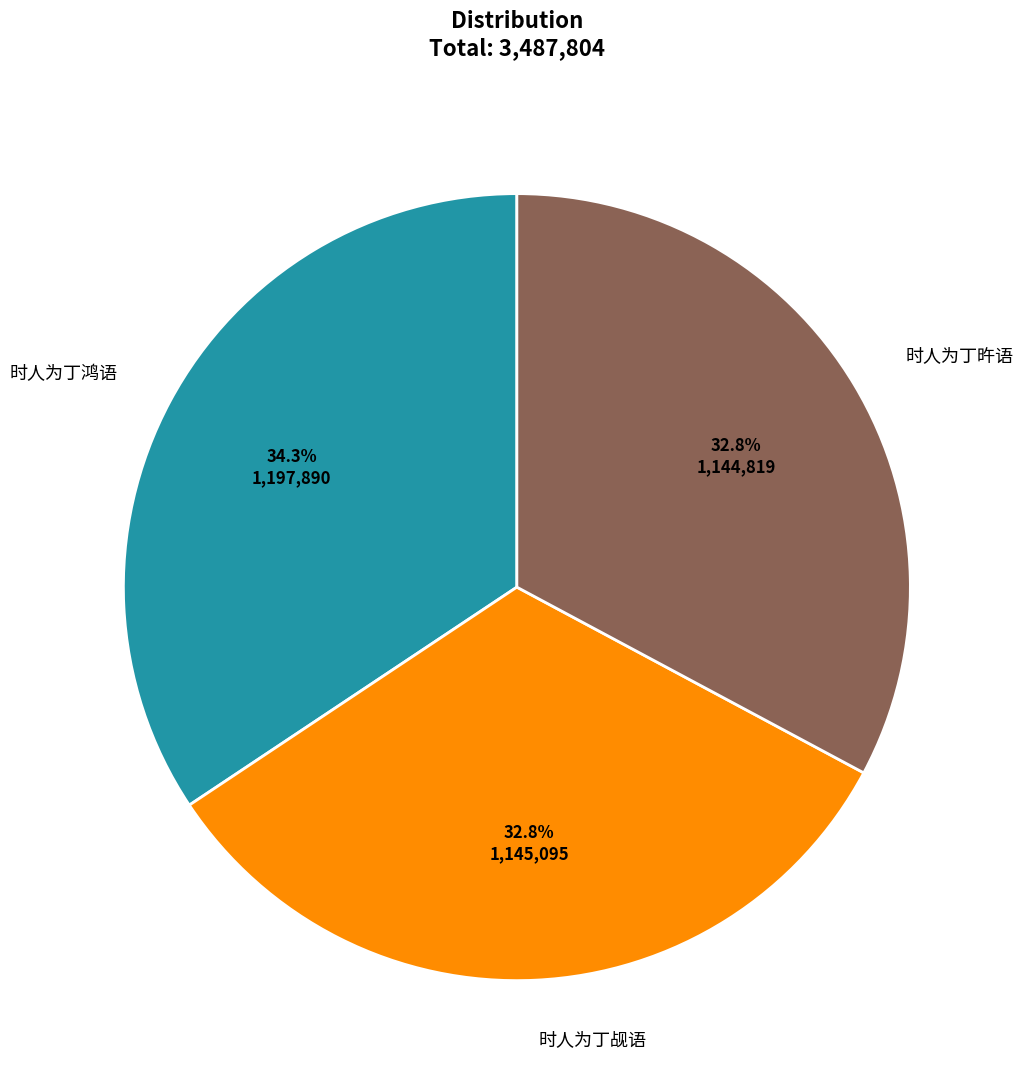

Which slice is the largest?

时人为丁鸿语